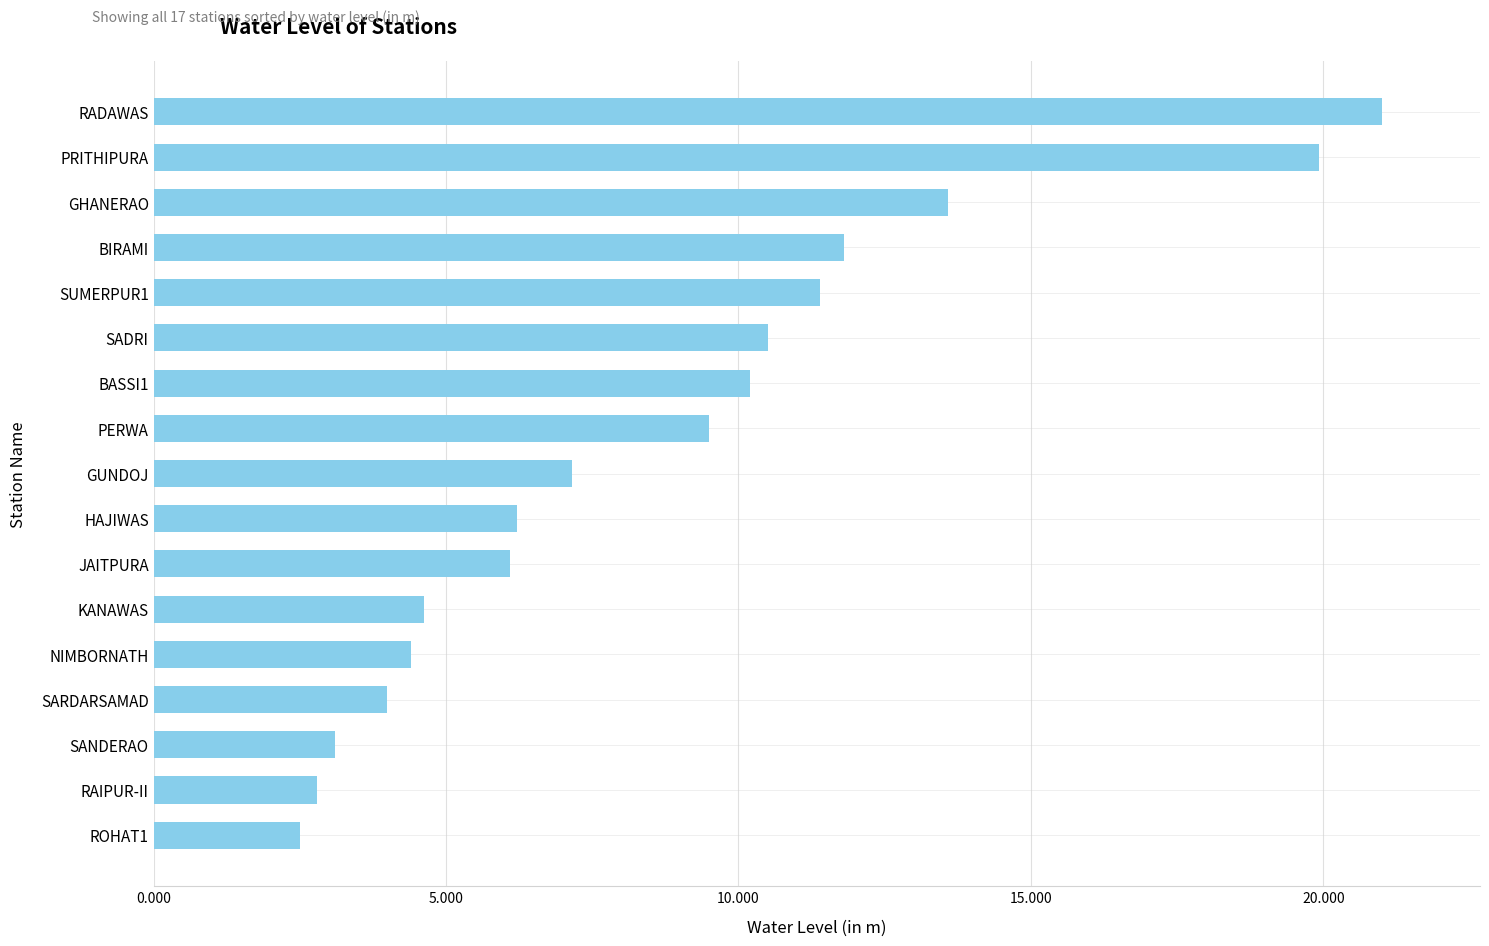

What is the label of the 8th bar from the top?

PERWA